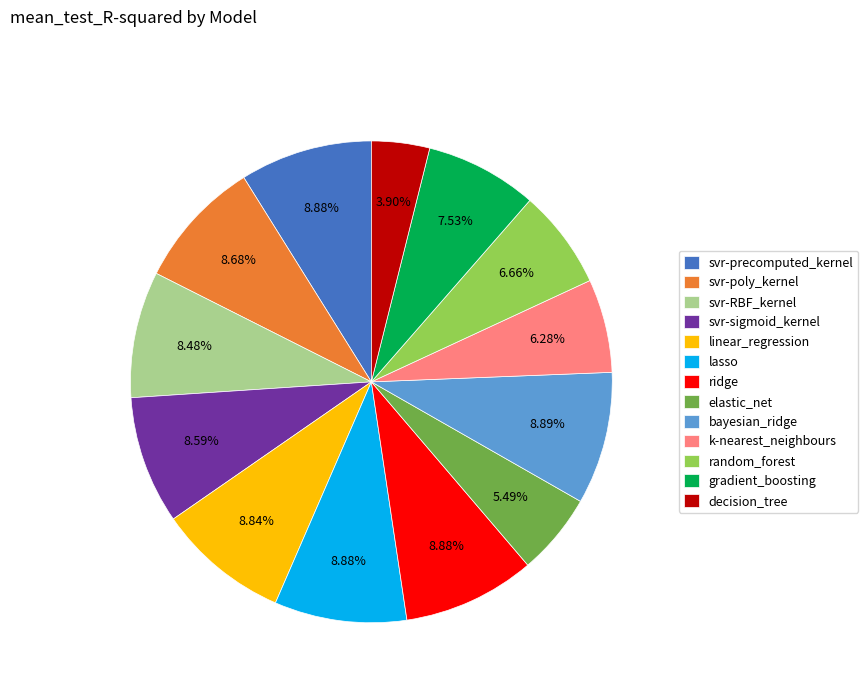

What is the smallest slice in the pie chart?

decision_tree